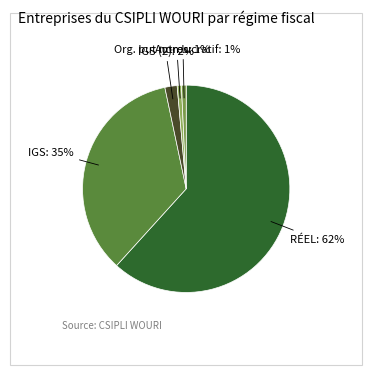

Which category has the smallest portion of the pie?

ORGANISME À BUT NON LUCRATIF